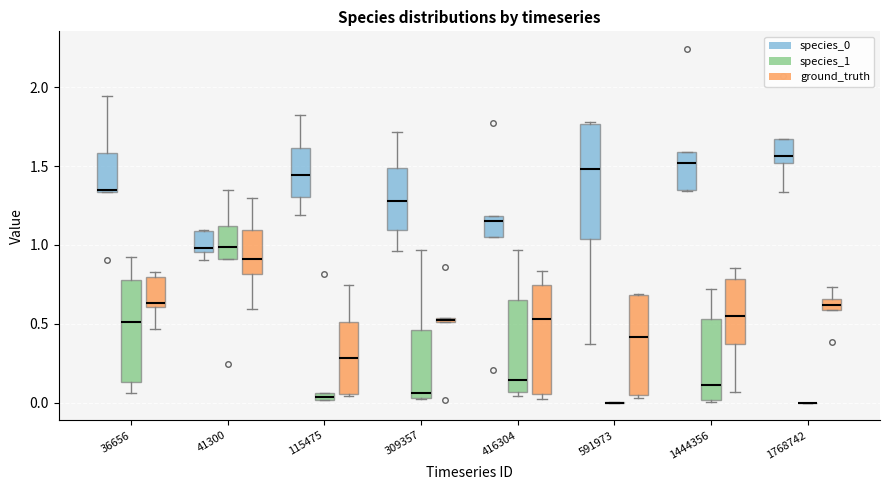

Where is the upper edge of the box for 309357 (species_0) on the y-axis? The values are not printed on the chart, so give them approximately, as read against the axis.

1.50